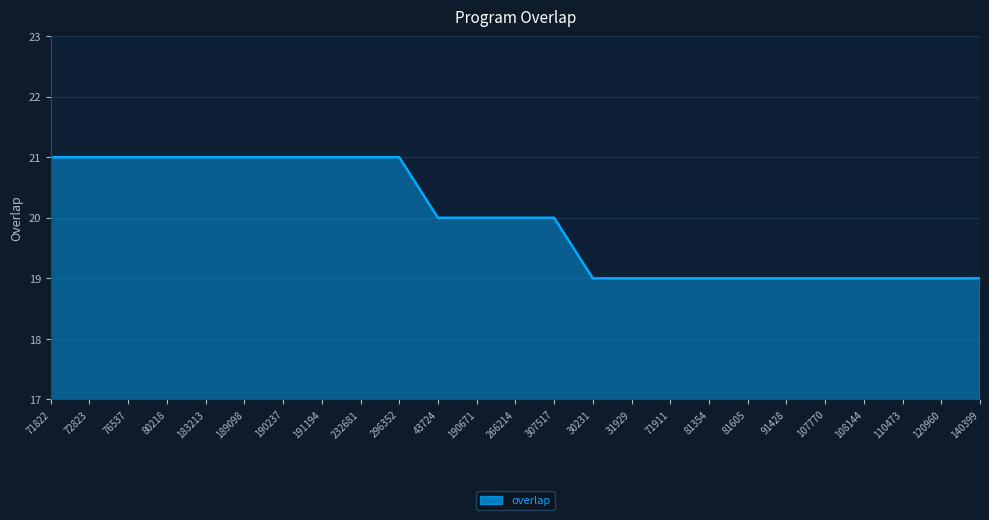

What position from the left is 81354?

18